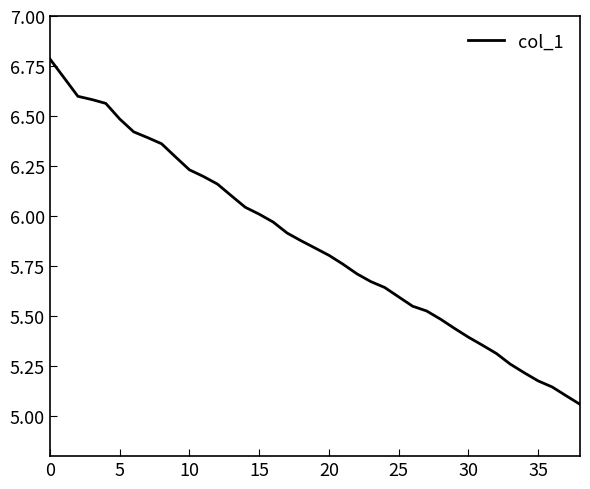

What is the difference between the maximum and minimum values?

1.7